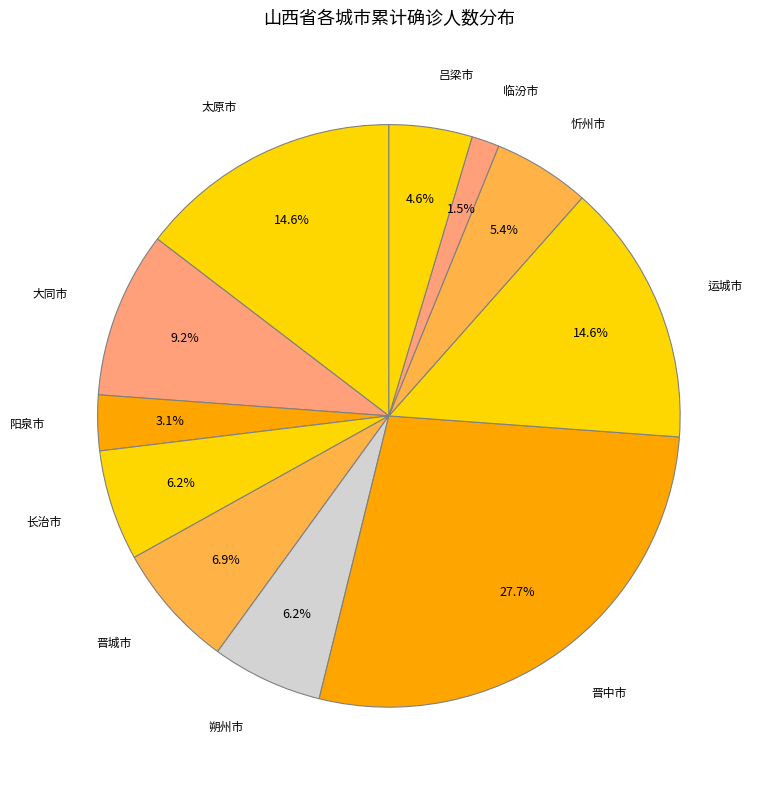

Combined, what portion of the pie is 晋城市 and 阳泉市?

10.0%